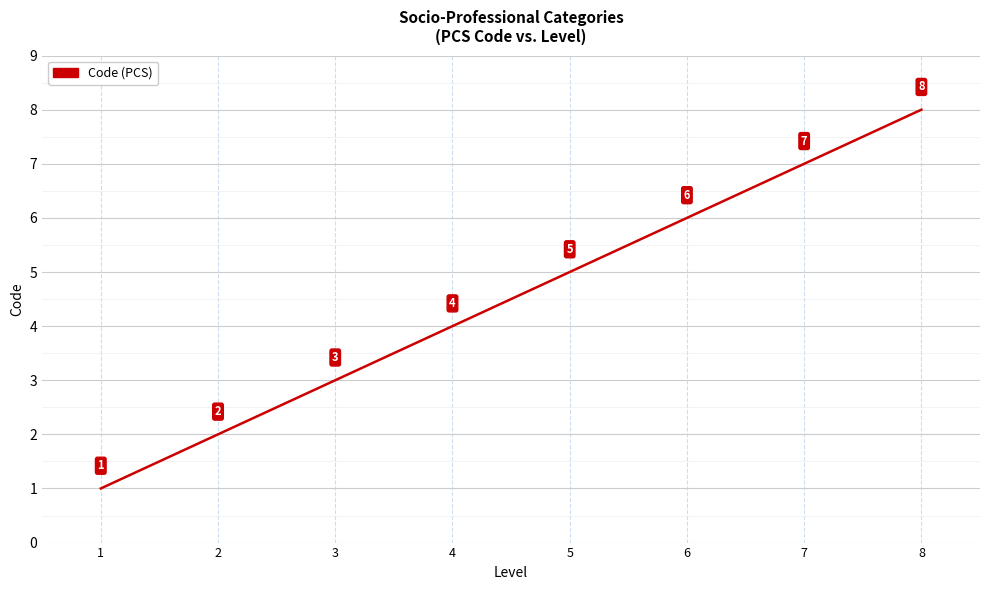

How many values are below 5?

4